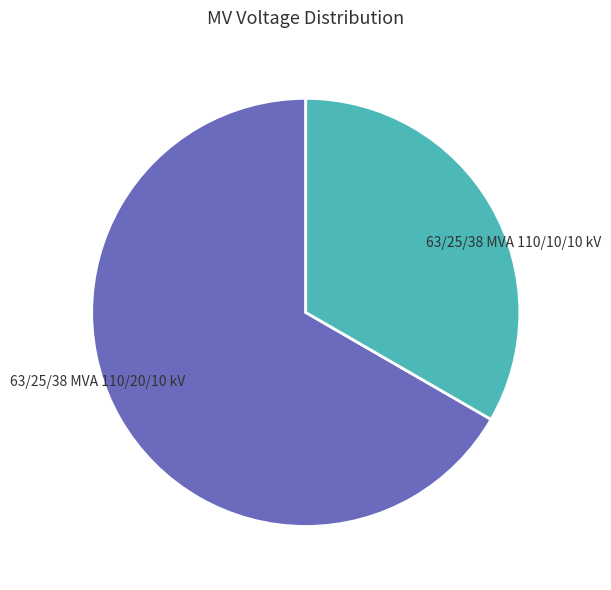

What is the largest slice in the pie chart?

63/25/38 MVA 110/20/10 kV